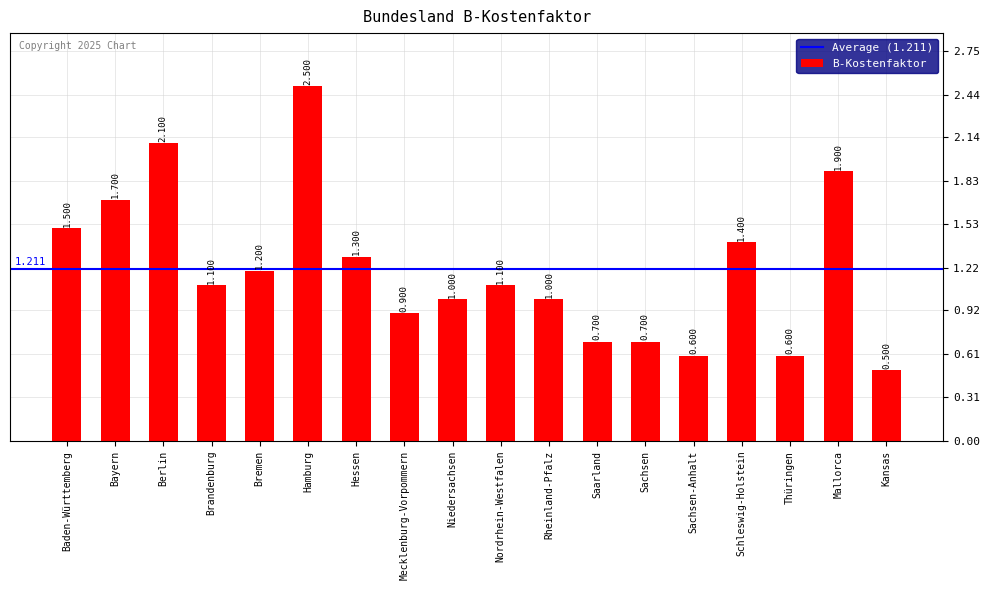

The chart shows a value of 1.2 at Bremen. True or false?

True